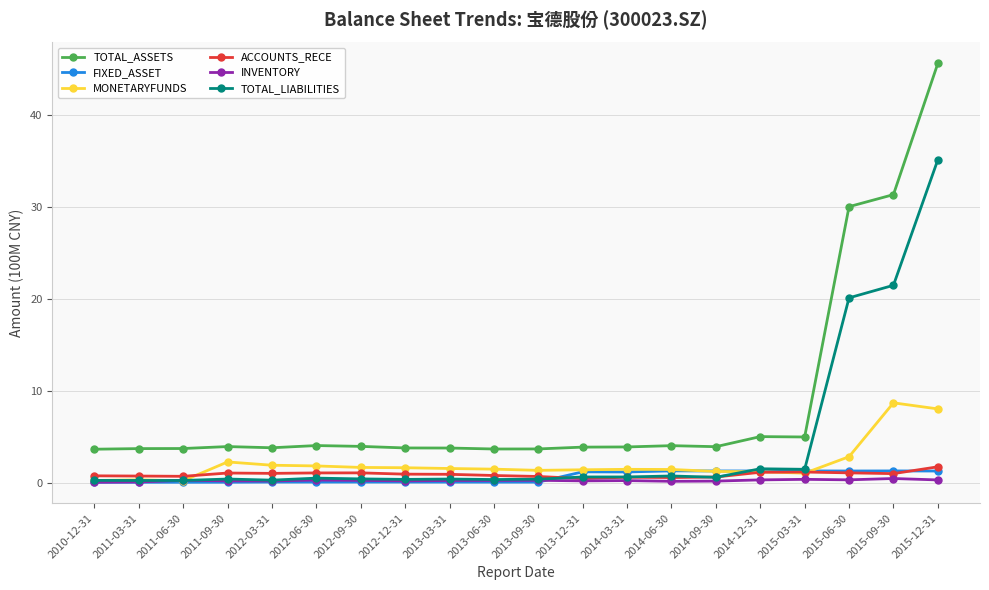

What position from the right is 2012-06-30?

15